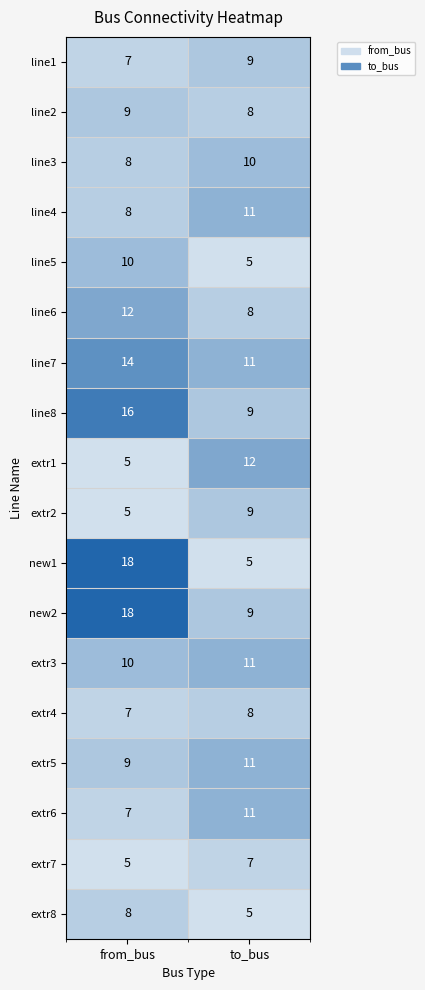

Read the line1 value at from_bus.

7